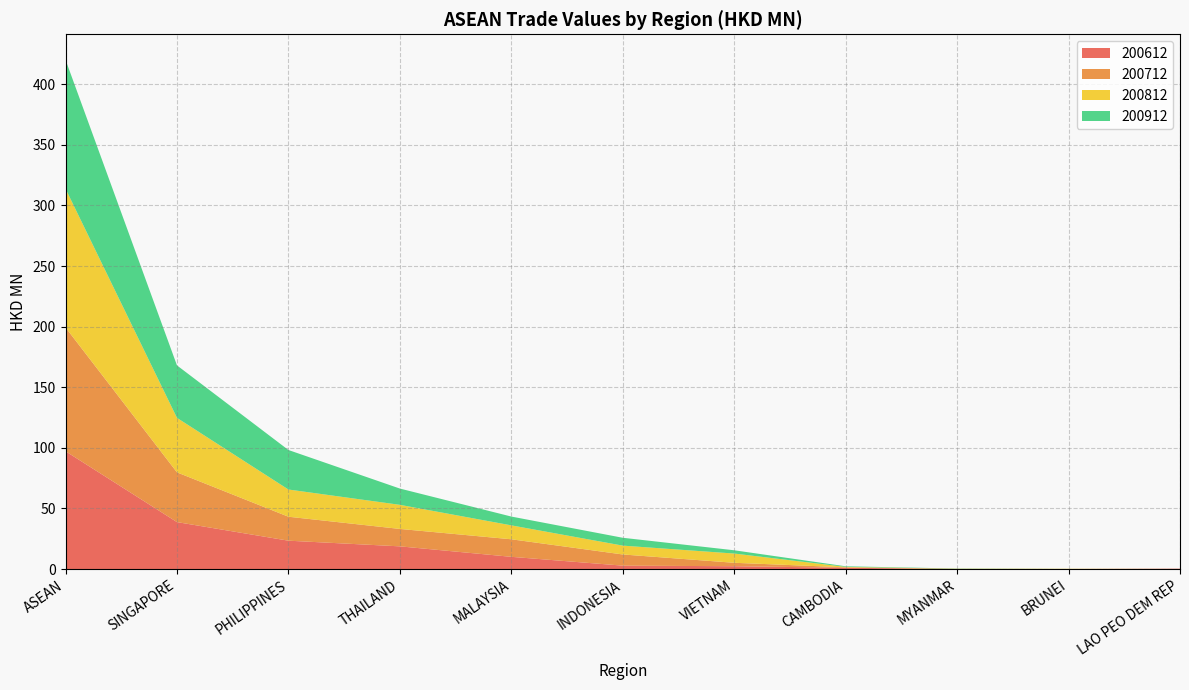

Reading left to right, transcribe all the data shown in this chart.

200612: 97.2	38.7	23.4	18.7	10.0	2.8	2.3	1.0	0.0	0.0	0.3
200712: 102.1	41.0	19.8	14.4	14.5	9.2	2.8	0.4	0.0	0.0	0.0
200812: 114.5	45.0	22.5	19.9	11.5	7.3	7.6	0.4	0.2	0.2	0.0
200912: 106.4	43.3	32.6	13.4	7.3	6.5	2.7	0.5	0.2	0.0	0.0